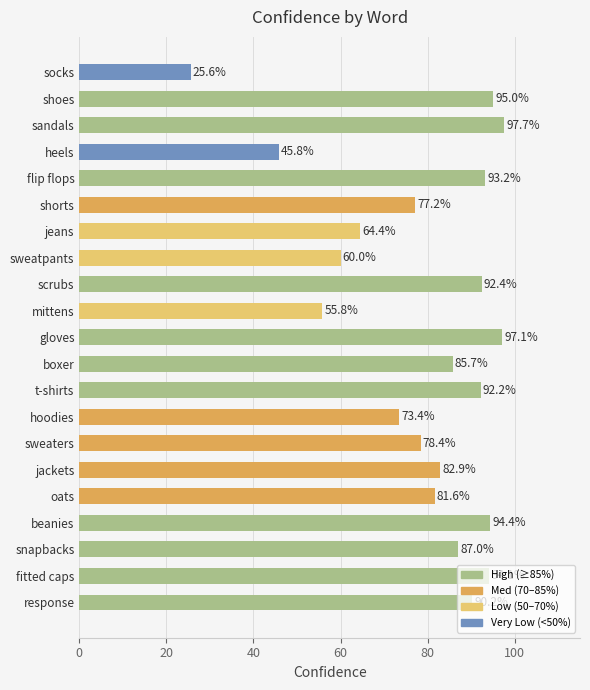

The value at sandals is 97.7. True or false?

True